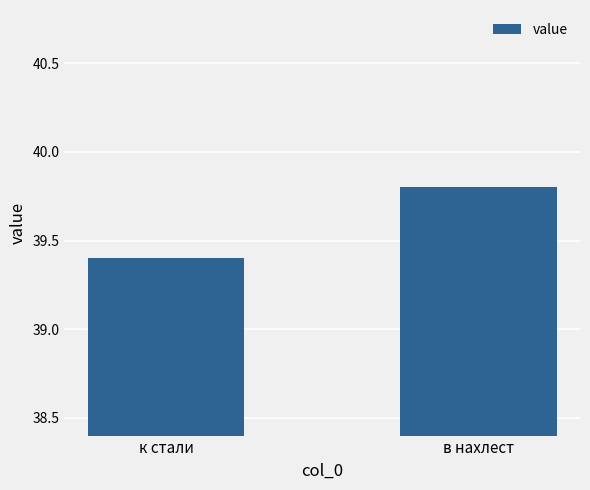

What is the change in value from к стали to в нахлест?

+0.4